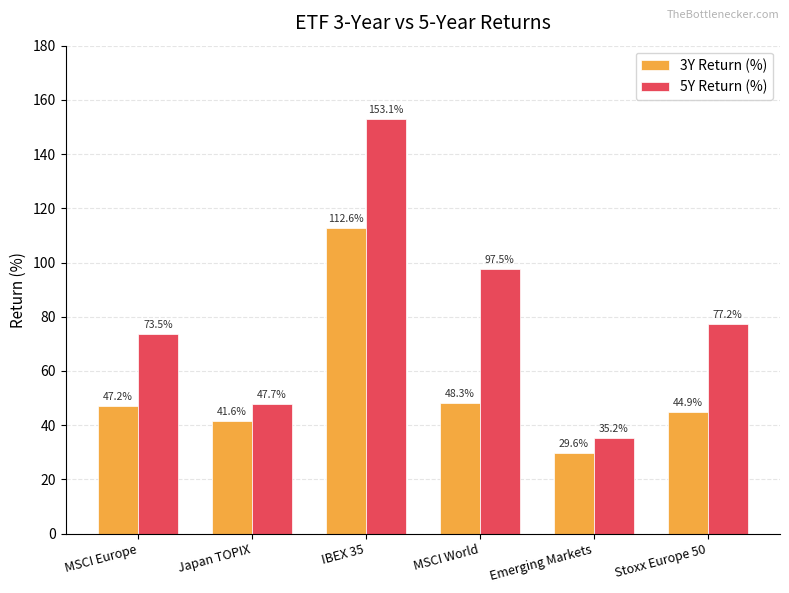

How many data points in 5Y Return (%) are above 77?

3